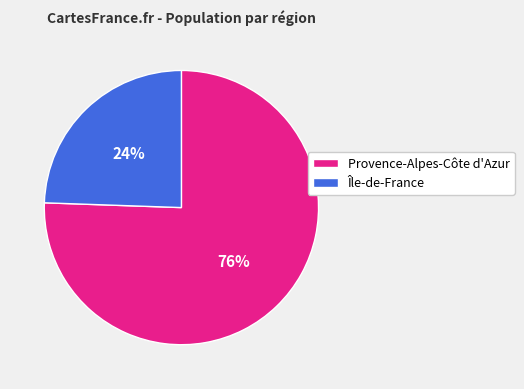

Which has a higher value, Provence-Alpes-Côte d'Azur or Île-de-France?

Provence-Alpes-Côte d'Azur